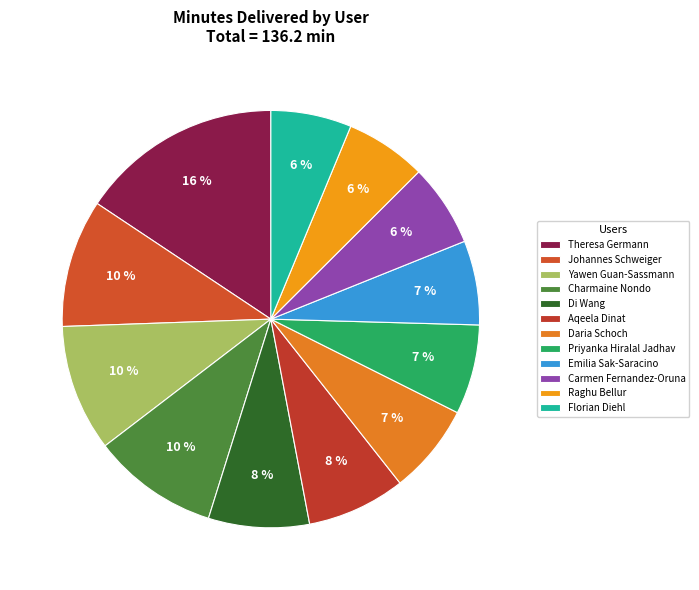

What is the smallest slice in the pie chart?

Florian Diehl